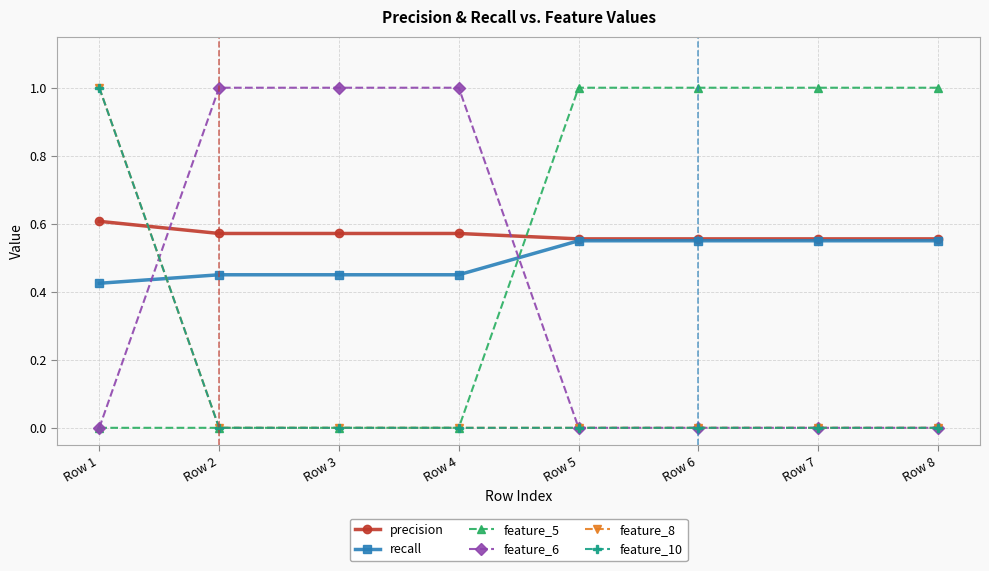

List the series in order of their peak value, highest first.

feature_5, feature_6, feature_8, feature_10, precision, recall